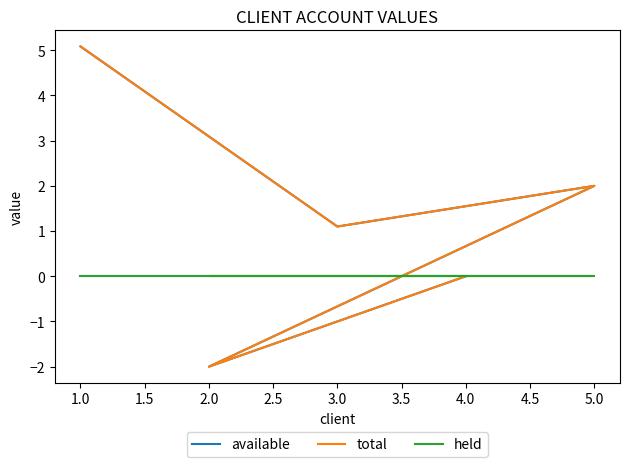

How many lines are shown in the chart?

3